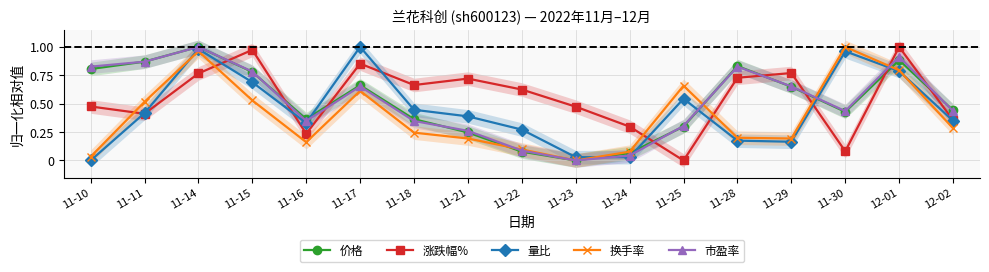

What is the difference between the maximum and minimum values in the 换手率 series?

1.0